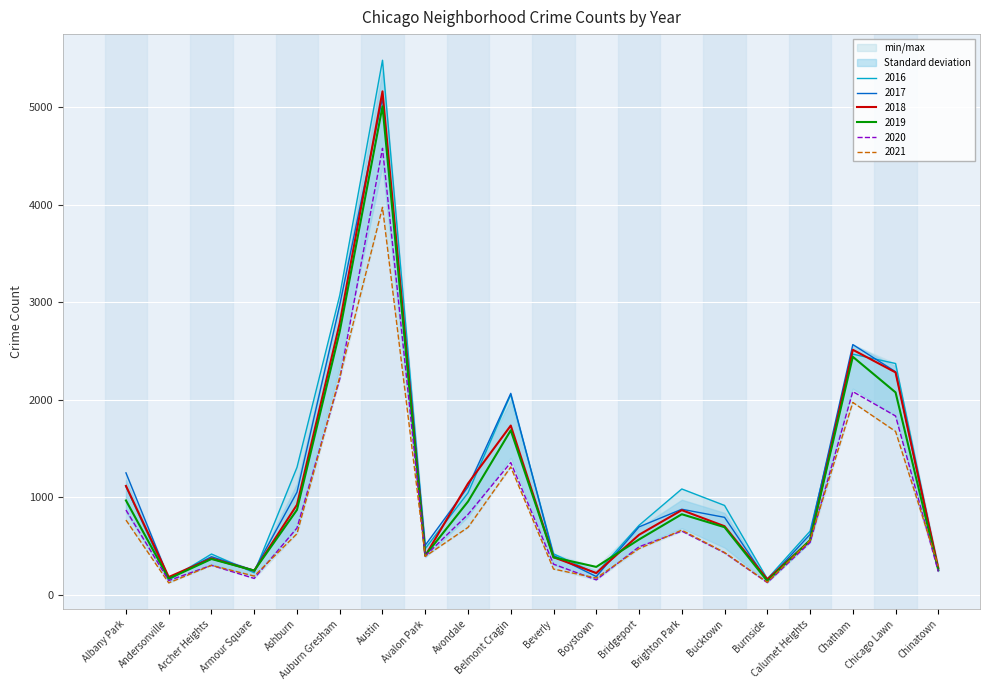

What are all the series names shown in the legend?

2017, 2019, 2021, 2018, 2020, 2016